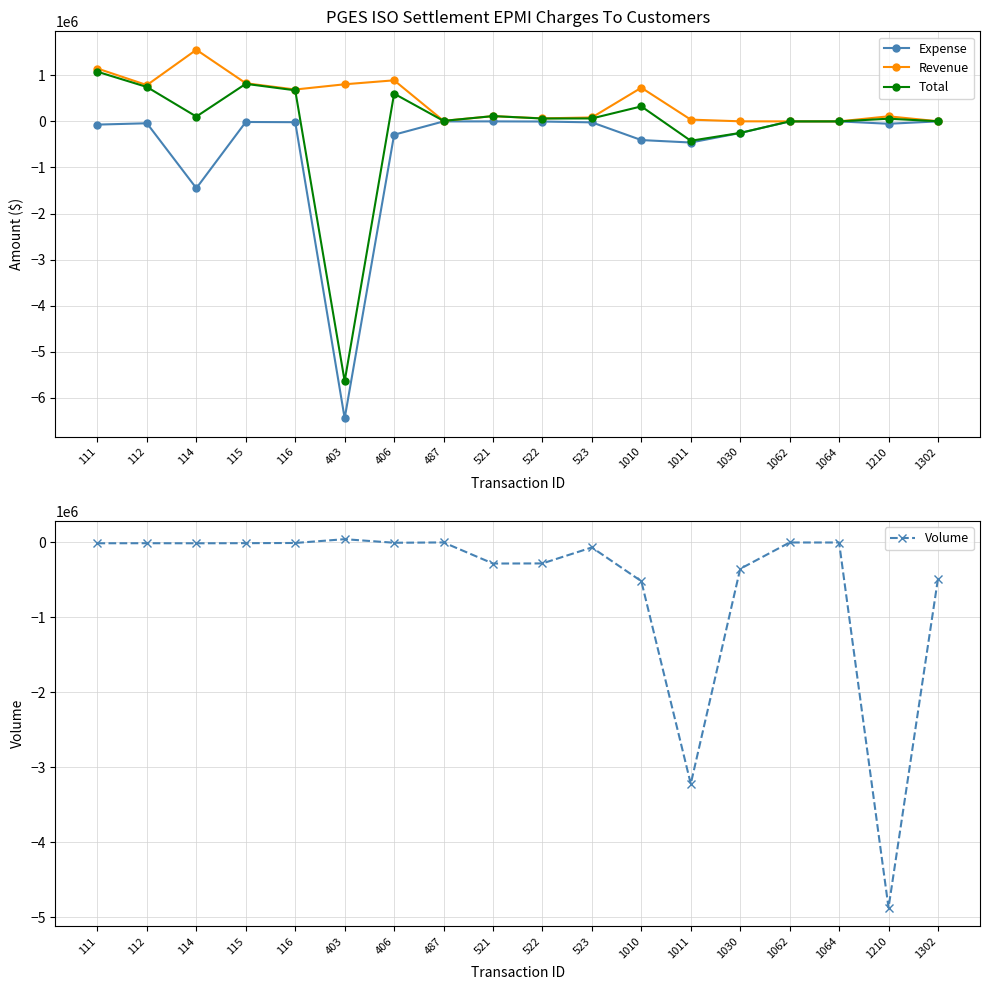

What is the sum of all Volume values?

-10089831.2